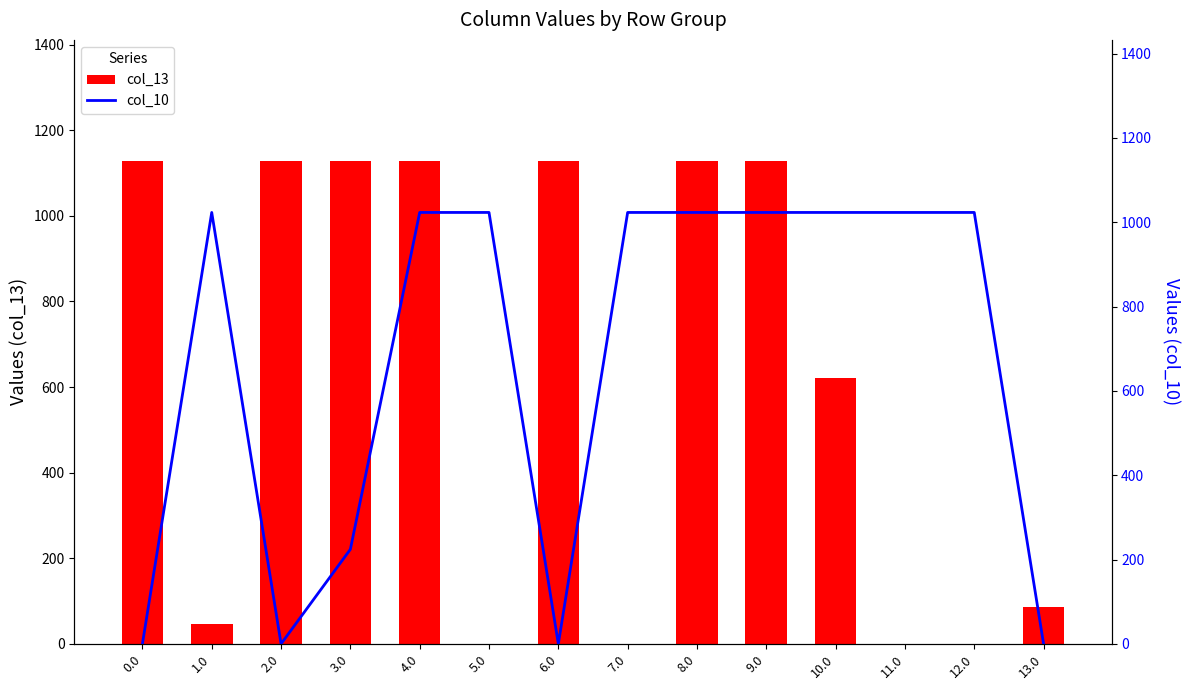

What is the label of the 2nd bar from the left?

1.0